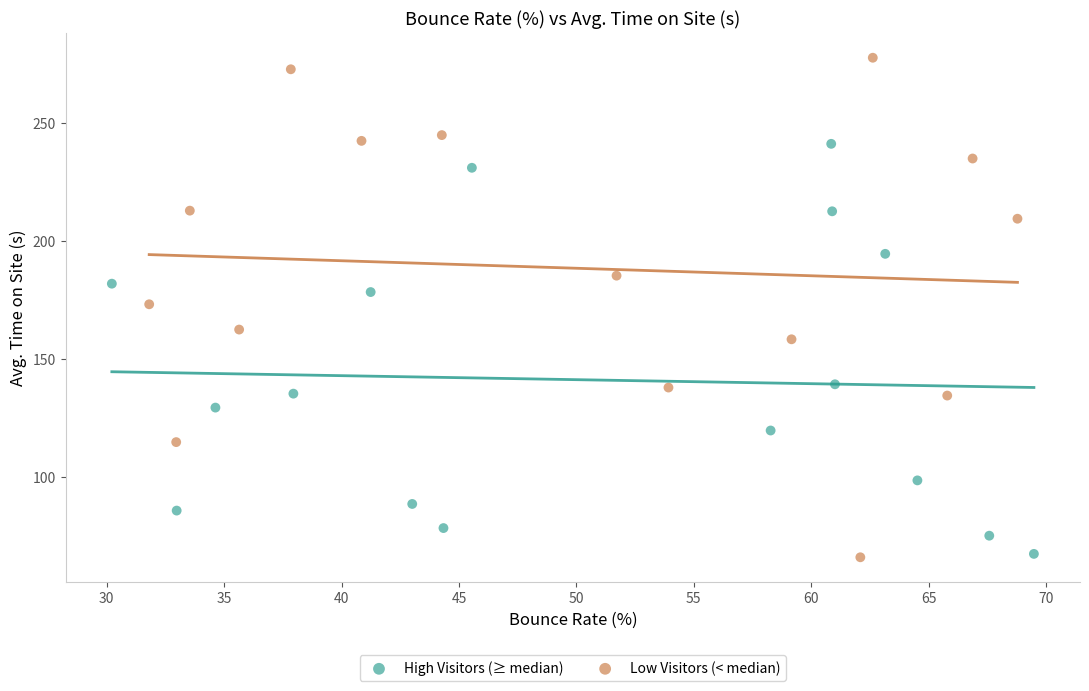

Which series has the widest spread of Y values?

Low Visitors (< median)